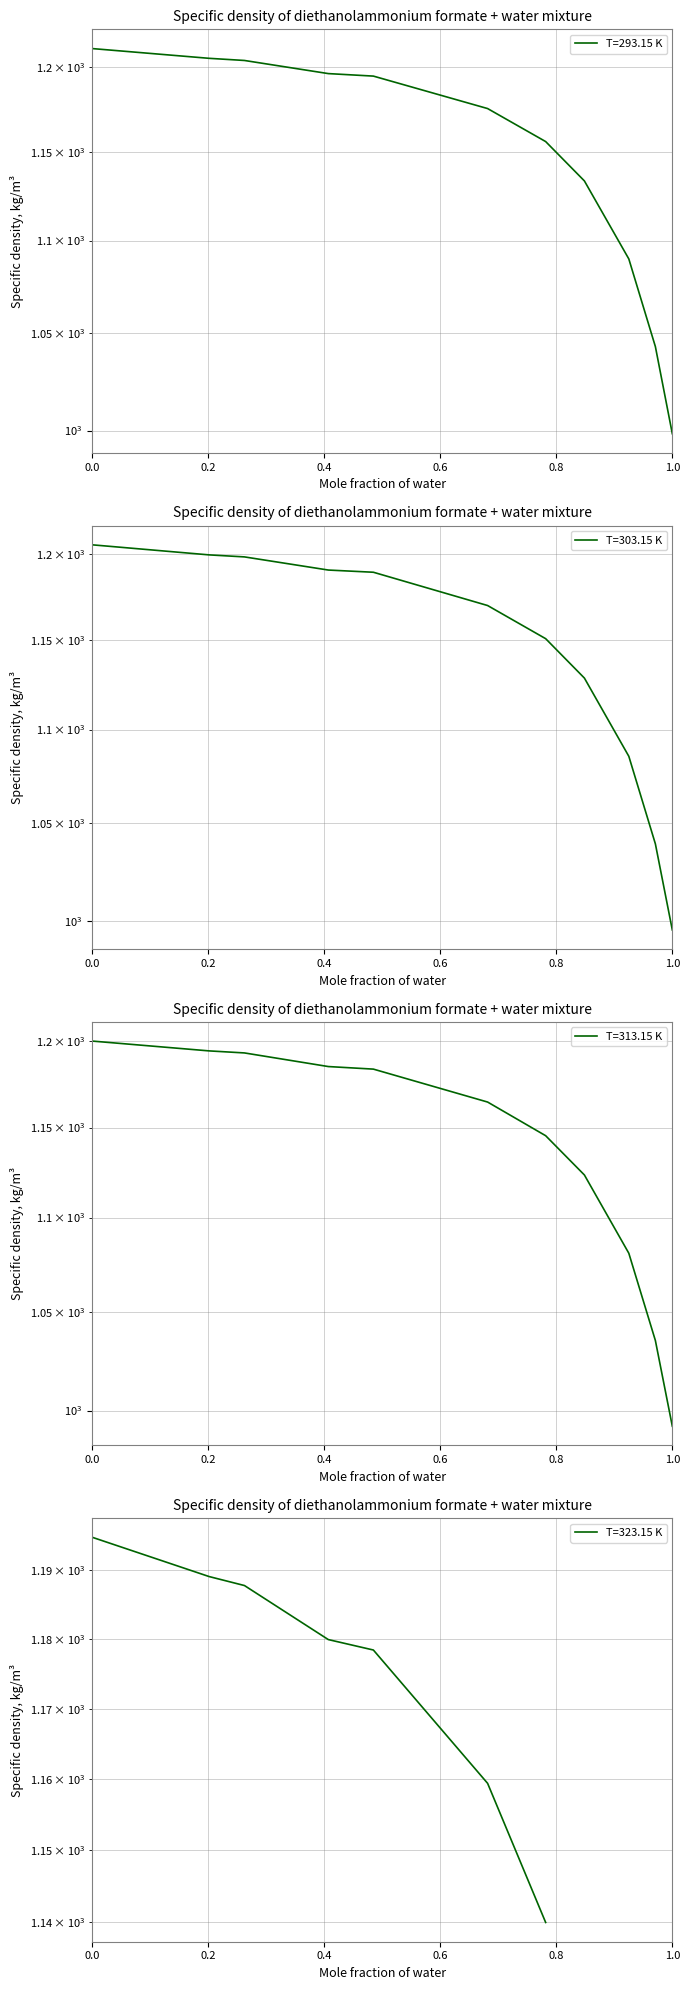

The value of T=293.15 K at 1.0 is 542.2. True or false?

False